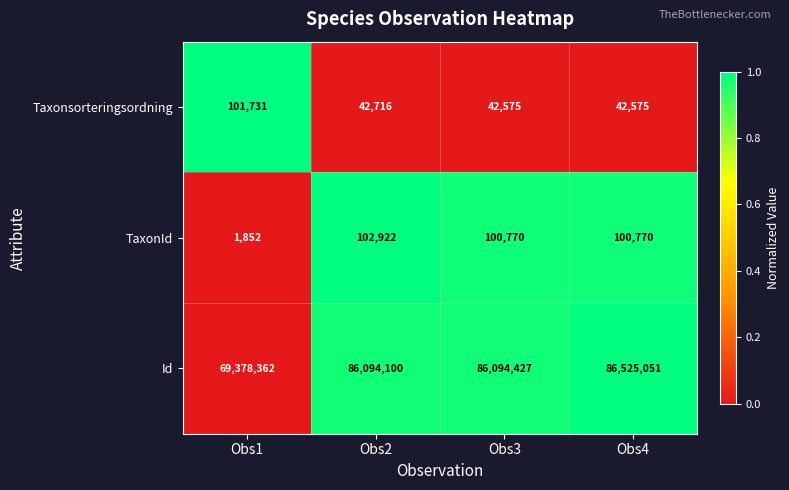

What is the difference between the maximum and minimum values in the Taxonsorteringsordning series?

59156